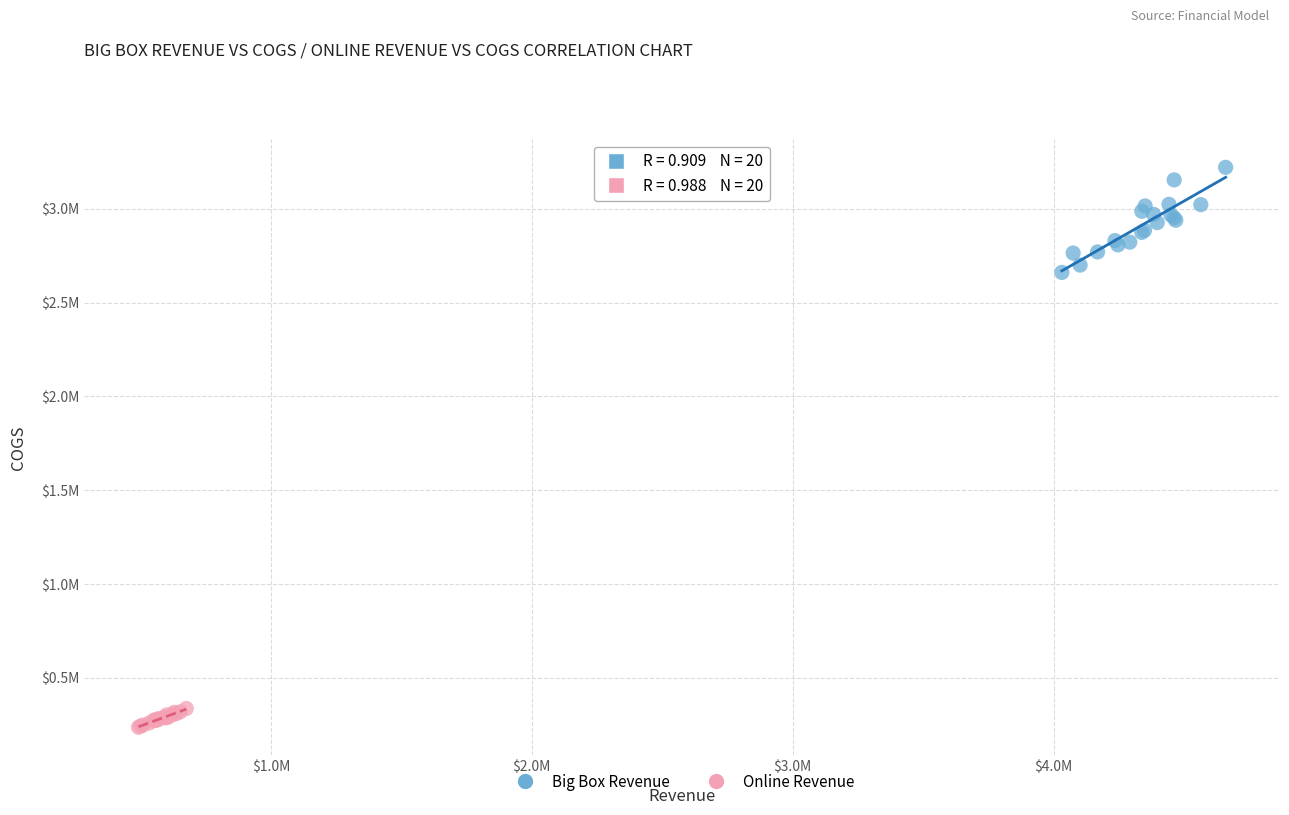

Which series reaches the maximum Y coordinate?

Big Box Revenue